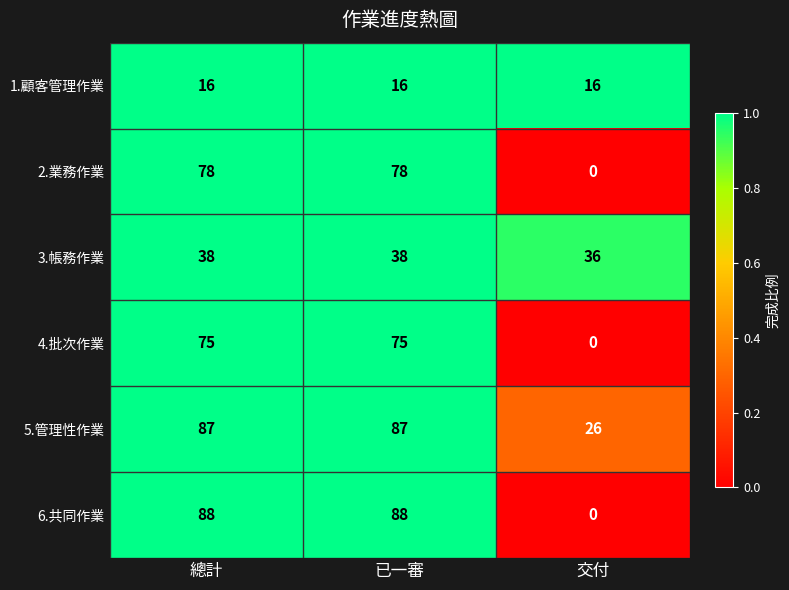

How many data points in 2.業務作業 are less than 78?

1